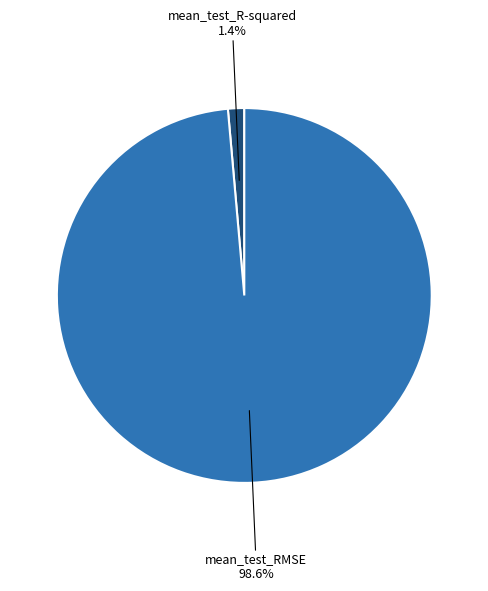

How many segments does this pie chart have?

2